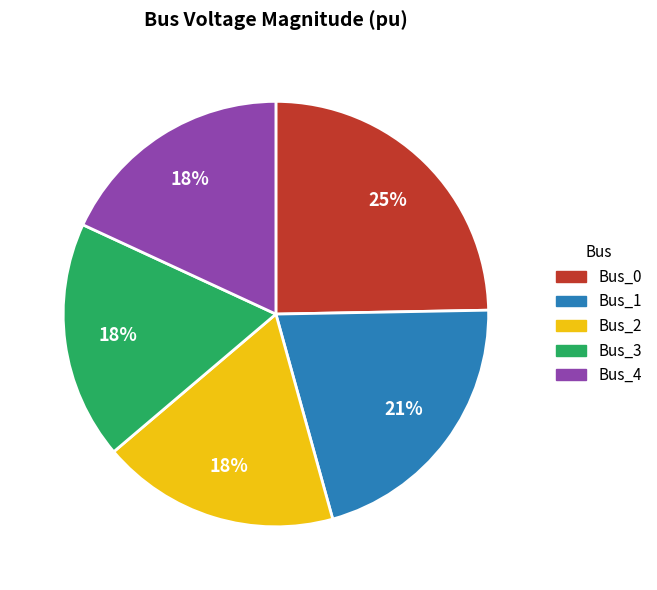

How many slices are in this pie chart?

5